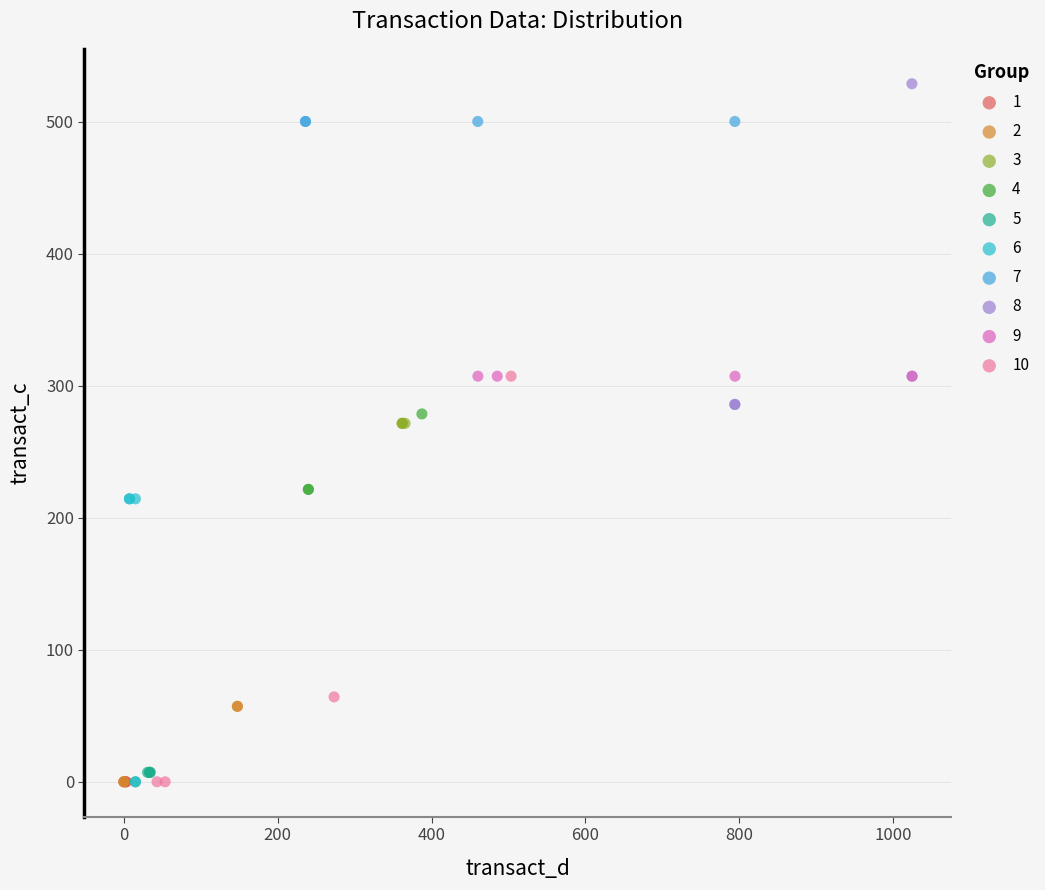

Which series contains the highest Y value?

8